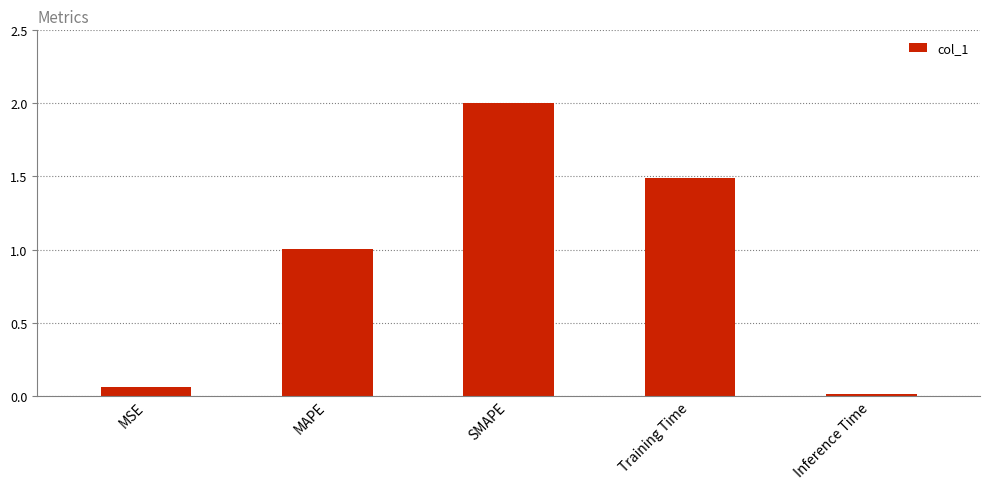

Which category has the lowest value across all series?

Inference Time